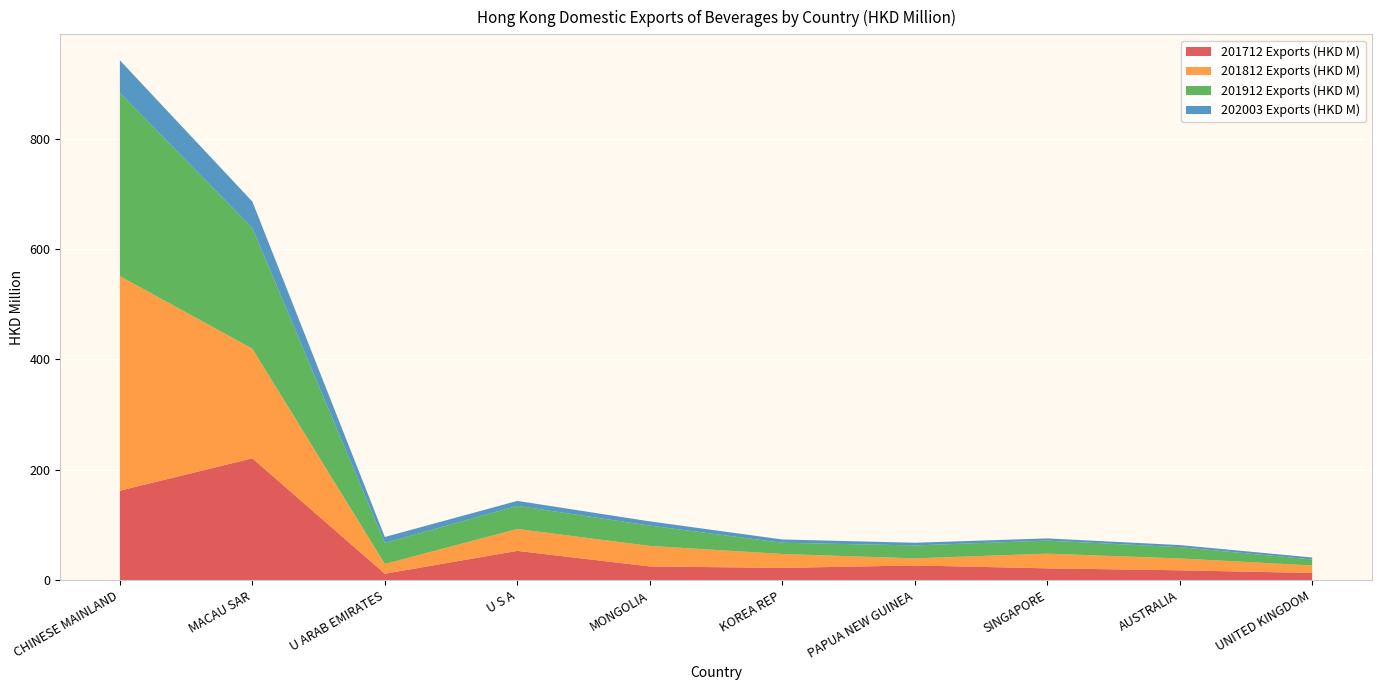

Reading right to left, list all the values displayed in this chart.

201712 Exports (HKD M): UNITED KINGDOM=13.3	AUSTRALIA=18.1	SINGAPORE=21.6	PAPUA NEW GUINEA=26.8	KOREA REP=22.4	MONGOLIA=25.0	U S A=53.2	U ARAB EMIRATES=11.9	MACAU SAR=220.9	CHINESE MAINLAND=162.3
201812 Exports (HKD M): UNITED KINGDOM=13.6	AUSTRALIA=21.5	SINGAPORE=26.6	PAPUA NEW GUINEA=12.8	KOREA REP=25.2	MONGOLIA=37.2	U S A=39.7	U ARAB EMIRATES=17.7	MACAU SAR=198.7	CHINESE MAINLAND=388.7
201912 Exports (HKD M): UNITED KINGDOM=10.9	AUSTRALIA=20.5	SINGAPORE=23.6	PAPUA NEW GUINEA=23.5	KOREA REP=20.4	MONGOLIA=36.8	U S A=41.9	U ARAB EMIRATES=38.0	MACAU SAR=218.7	CHINESE MAINLAND=331.8
202003 Exports (HKD M): UNITED KINGDOM=3.5	AUSTRALIA=3.8	SINGAPORE=4.0	PAPUA NEW GUINEA=4.8	KOREA REP=5.9	MONGOLIA=7.7	U S A=9.0	U ARAB EMIRATES=10.8	MACAU SAR=47.8	CHINESE MAINLAND=59.1